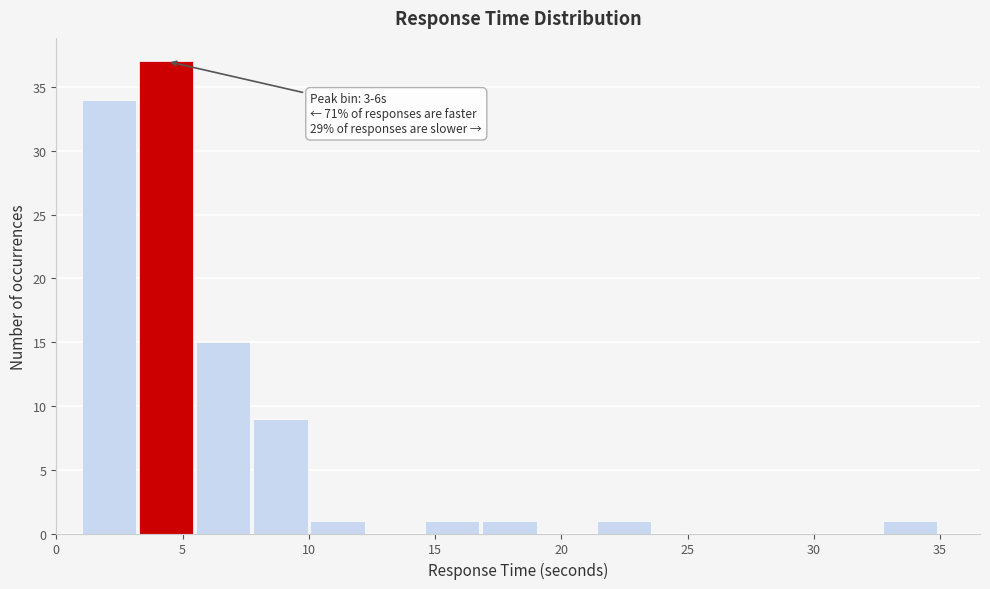

Which range on the x-axis has the tallest bar?

3.5 to 5.5